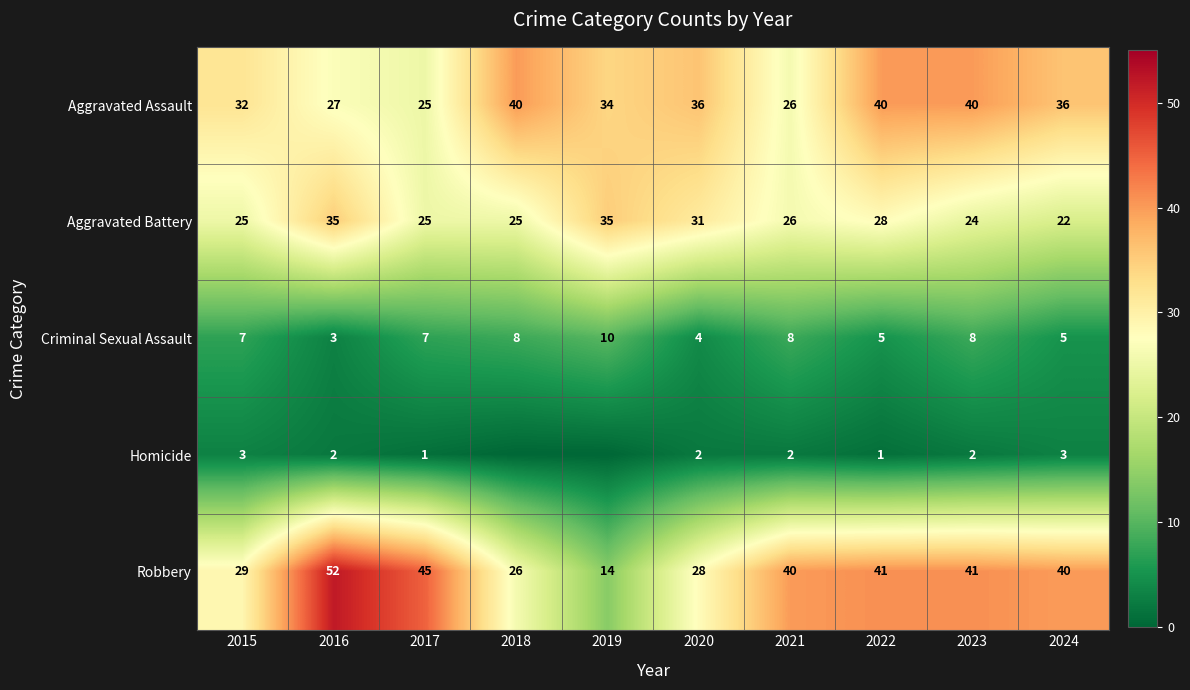

What is the highest value of the Aggravated Assault series?

40